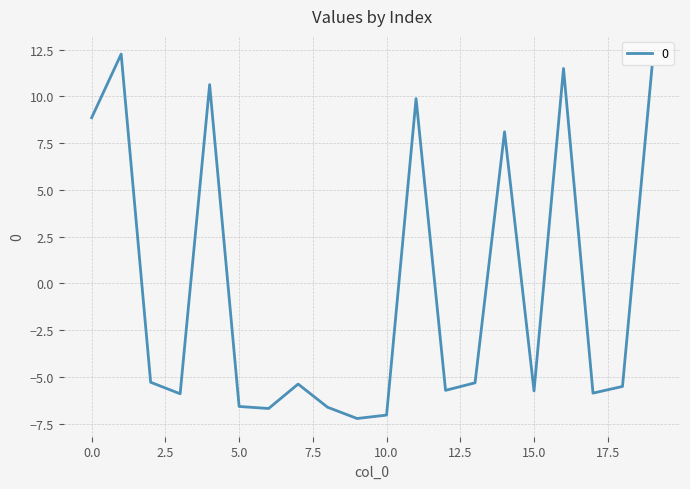

What is the difference between the maximum and minimum values?

19.5